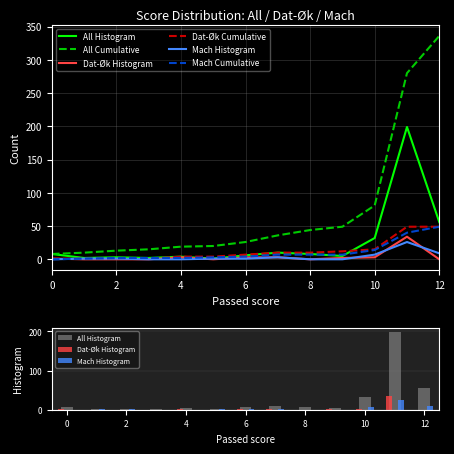

Which has a higher value, 4 or 2?

4